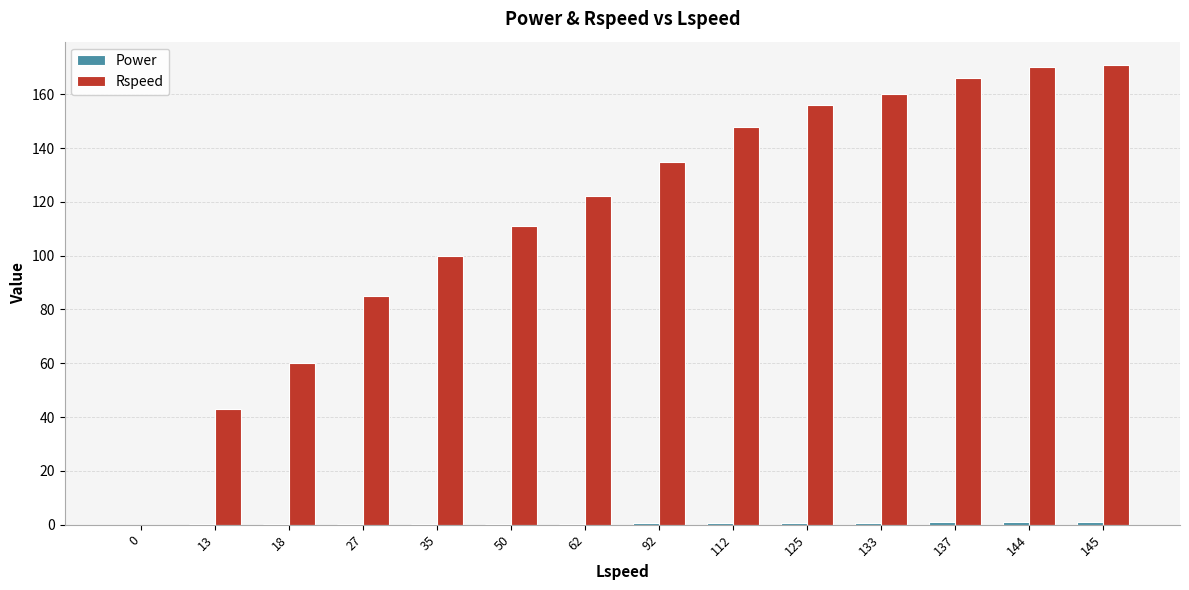

What is the total value across all series at 137?

166.9